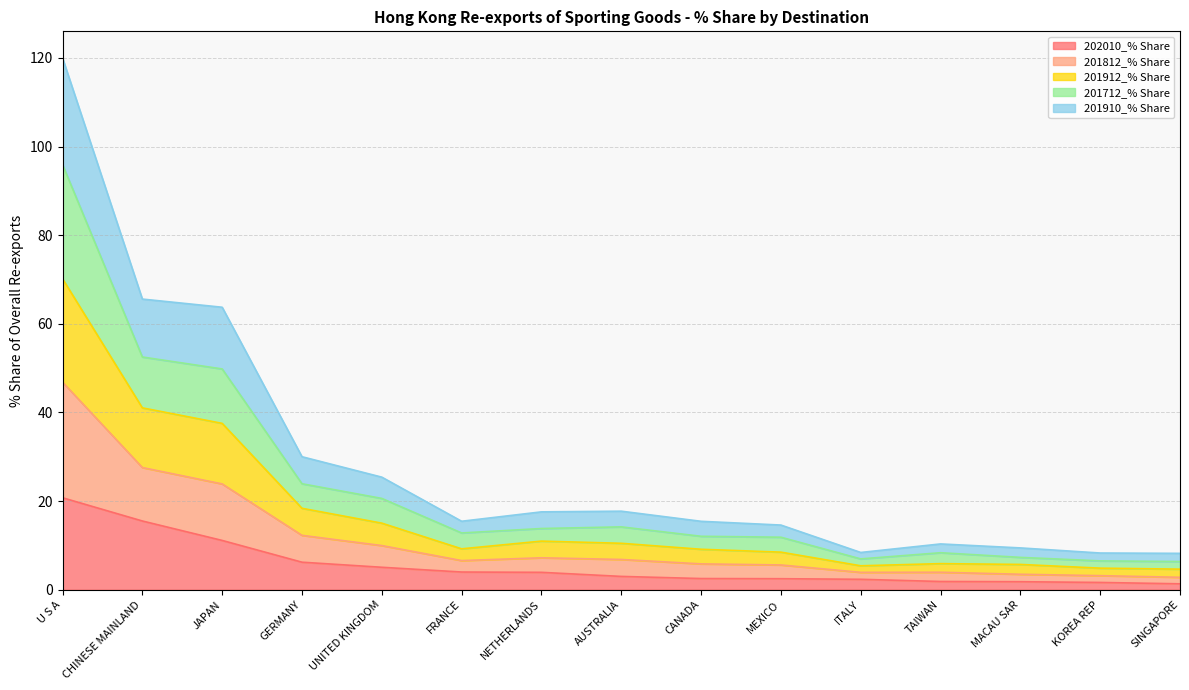

What is the total value across all series at U S A?

120.0